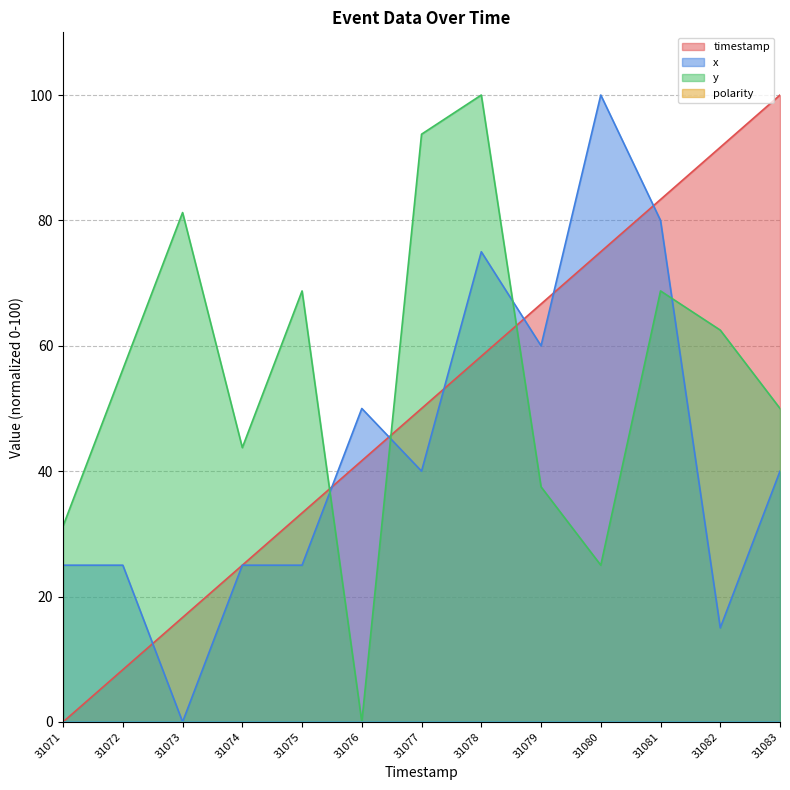

How many lines are shown in the chart?

3